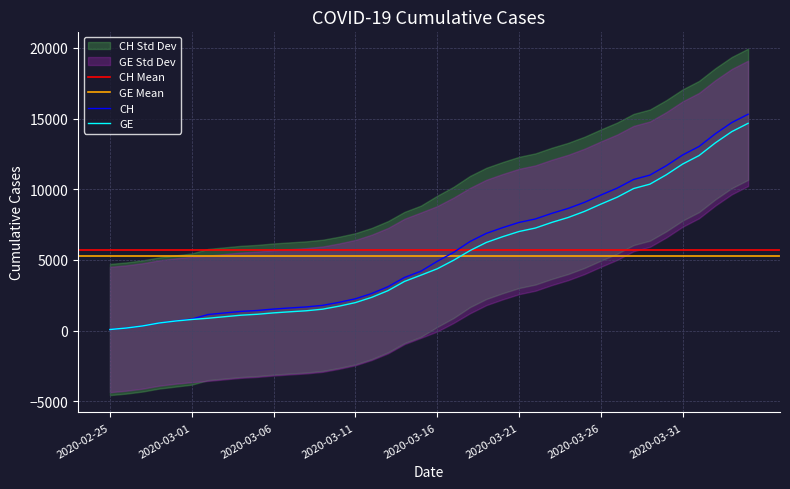

What is the sum of the CH values at 2020-03-02 and 2020-03-18?

7431